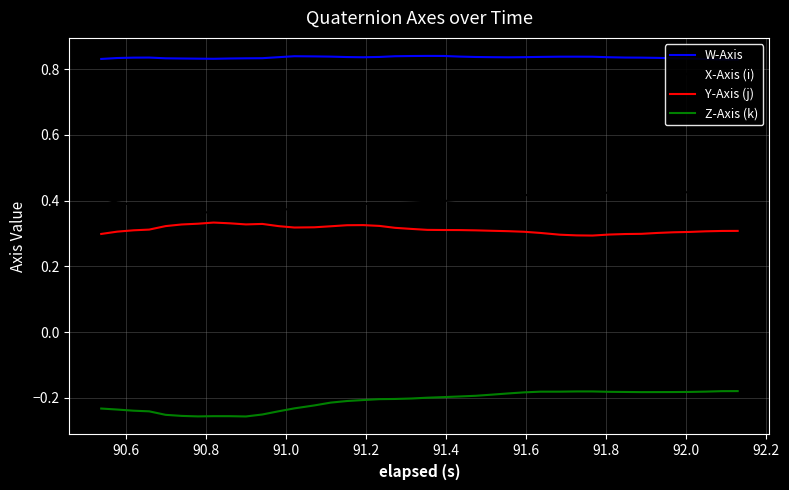

True or false: X-Axis (i) and Z-Axis (k) intersect in this chart.

False